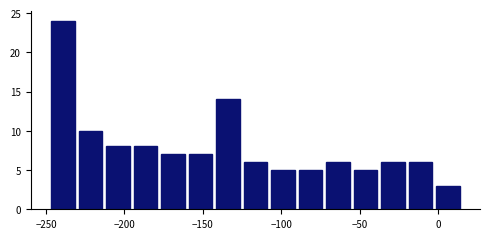

Read against the x-axis, roughly where is the centre of the tallest bar?

-240